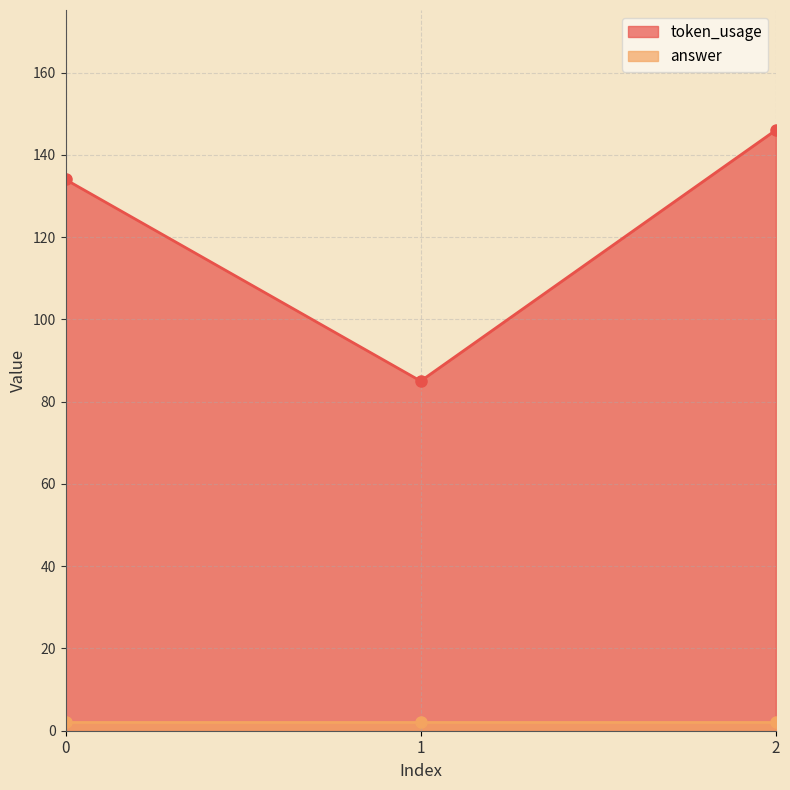

What is the difference between the maximum and minimum values?

61